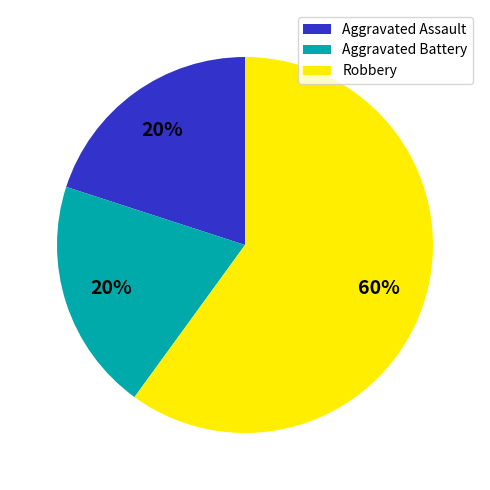

Between Aggravated Battery and Robbery, which is larger?

Robbery